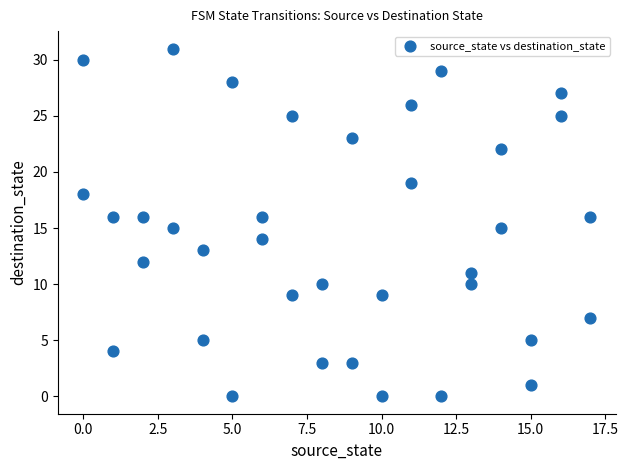

What is the range of X values (max minus min)?

17